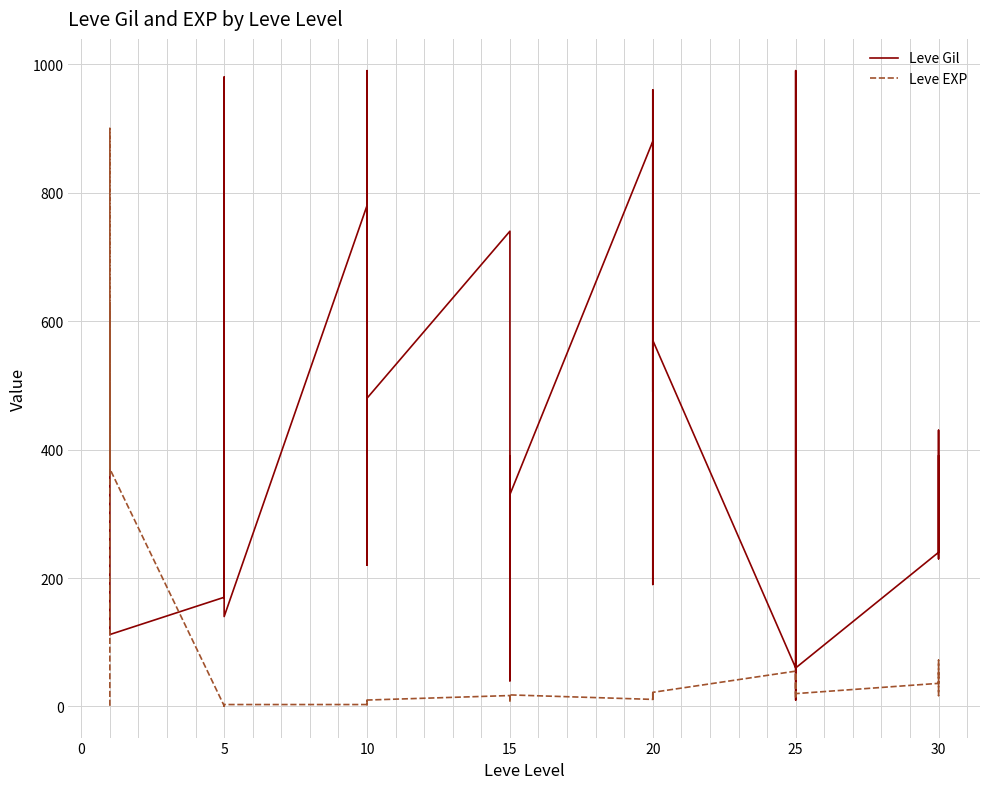

True or false: Leve EXP and Leve Gil cross at least once.

True